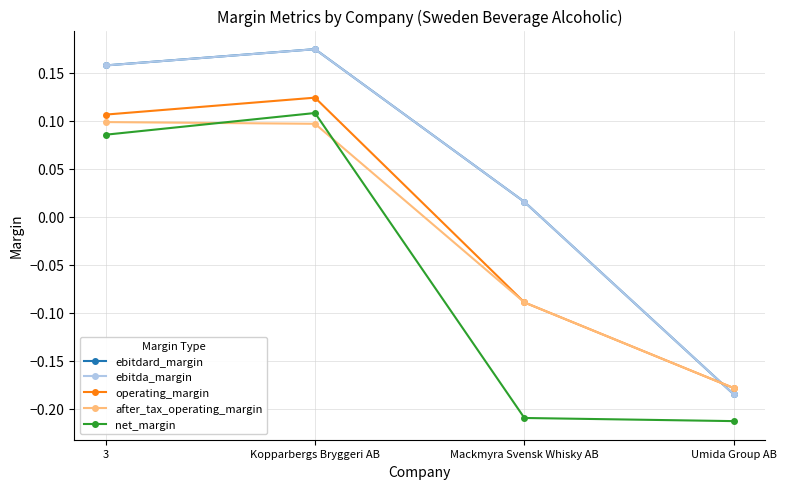

What are all the series names shown in the legend?

ebitdard_margin, ebitda_margin, operating_margin, after_tax_operating_margin, net_margin